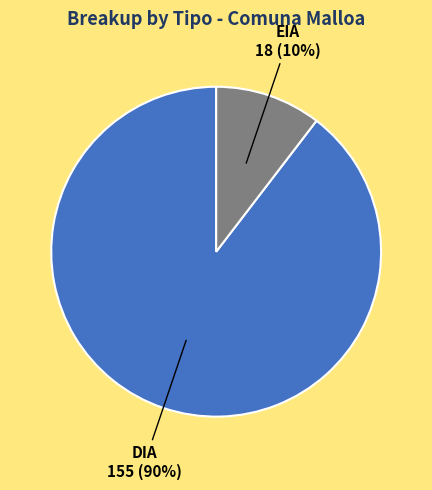

To the nearest percent, what is the average slice percentage?

50%